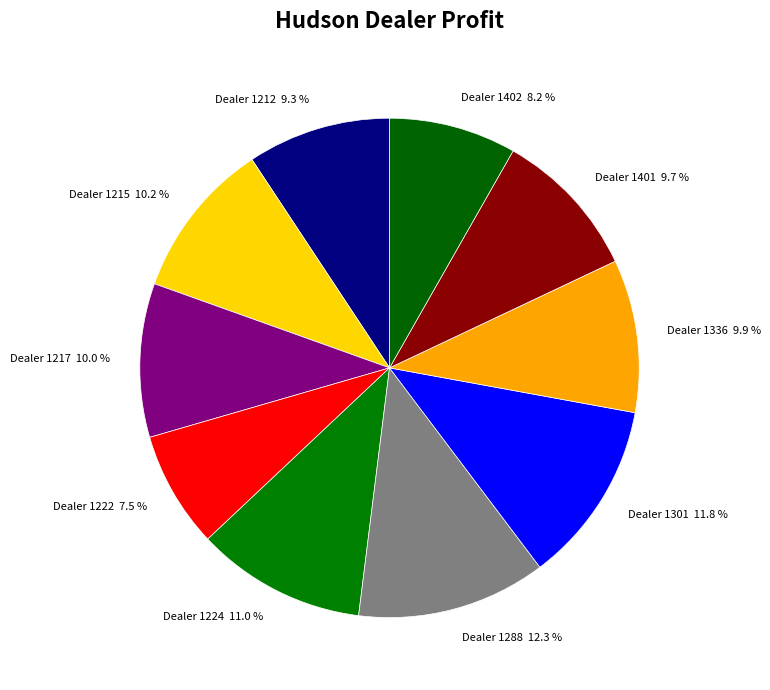

Which has a higher value, Dealer 1212 9.3 % or Dealer 1301 11.8 %?

Dealer 1301 11.8 %